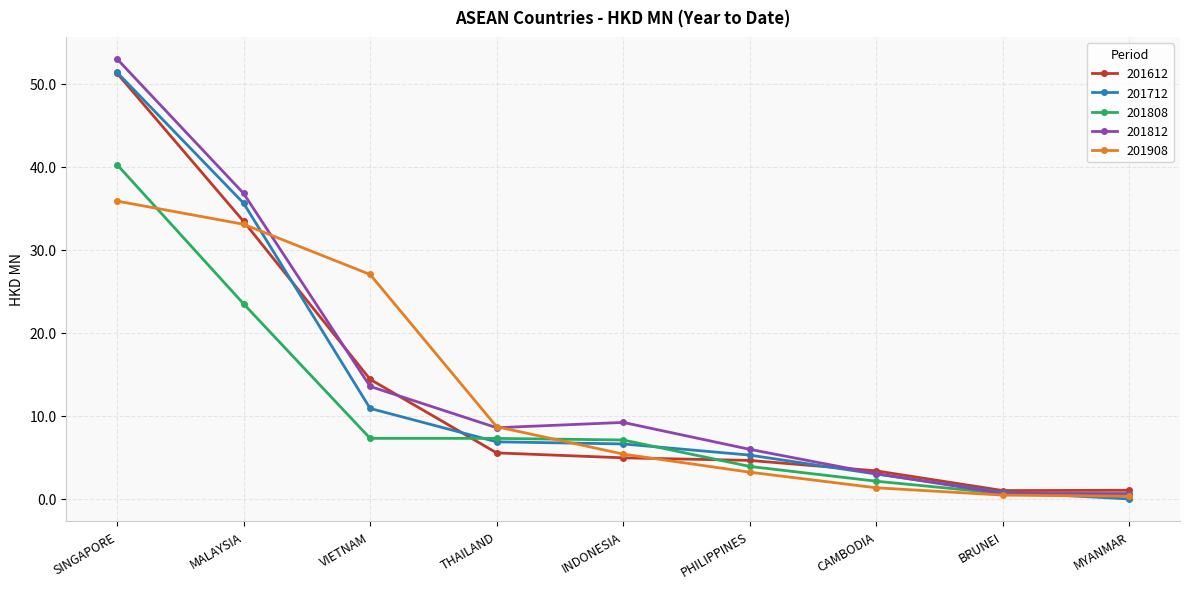

Which series changed the most between INDONESIA and CAMBODIA?

201812